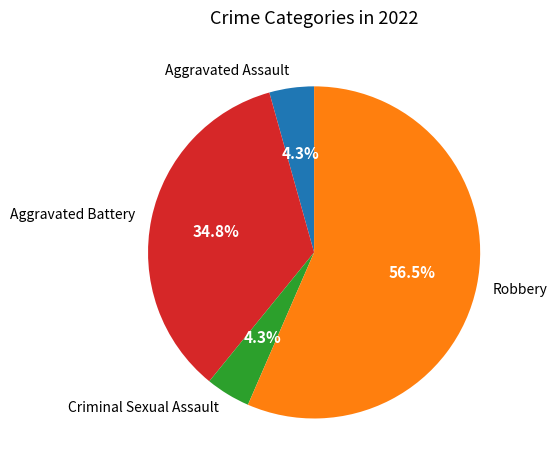

The Robbery slice represents 71% of the pie. True or false?

False